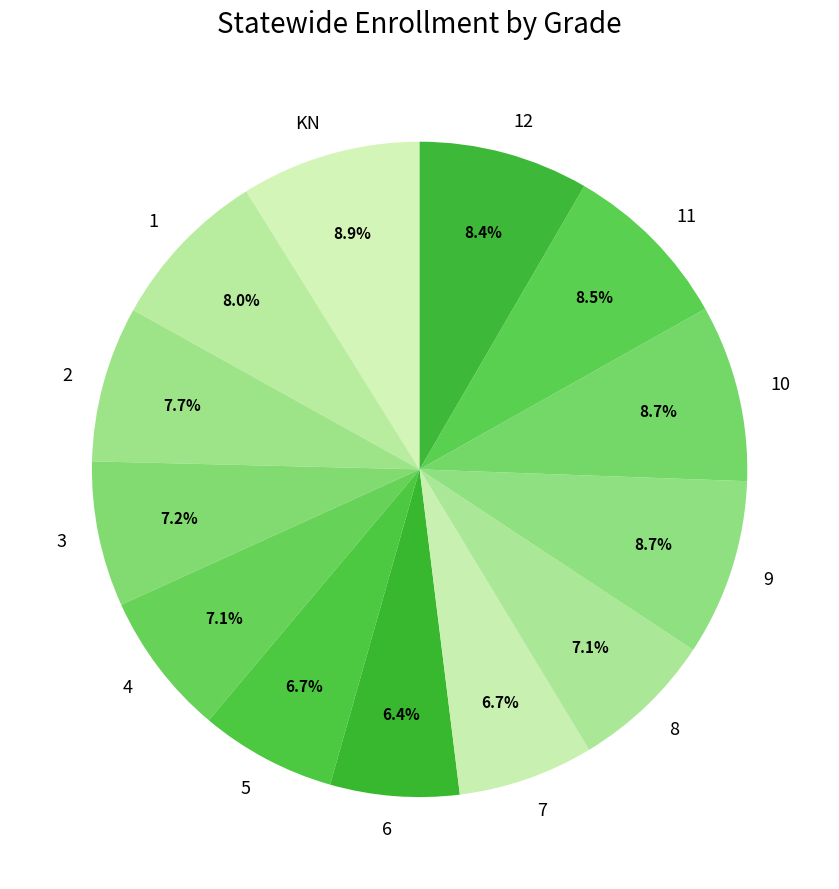

The 7 slice represents 7% of the pie. True or false?

True